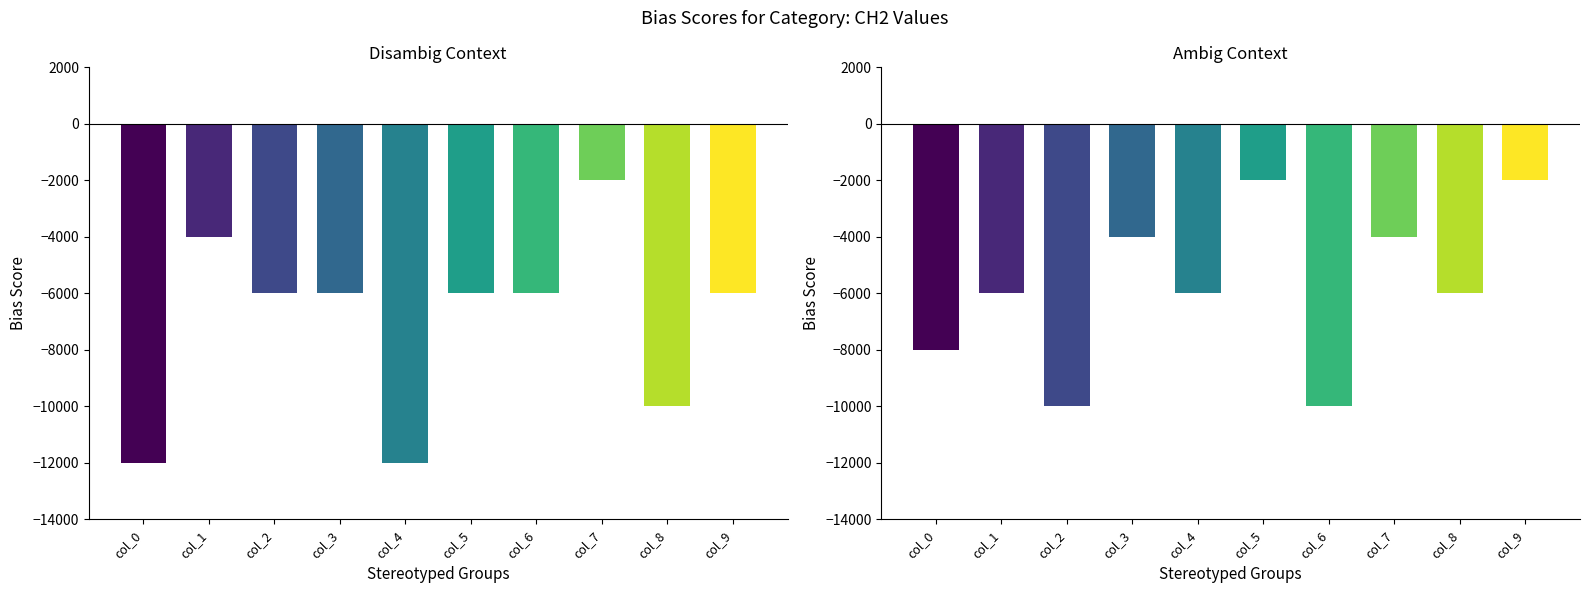

How many groups of bars are there?

10